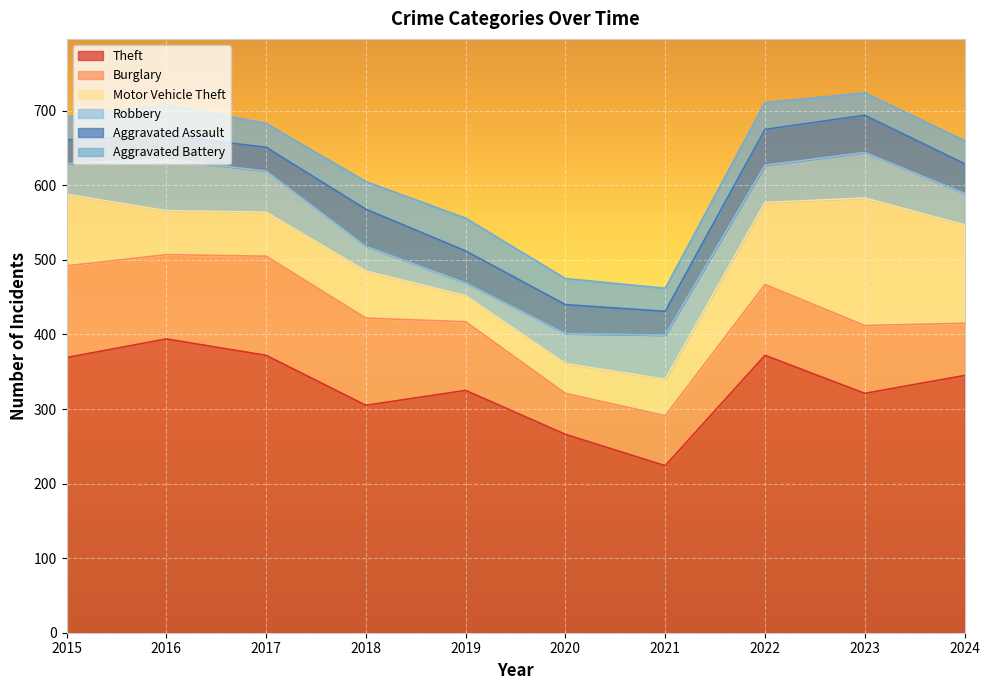

How many lines are shown in the chart?

6